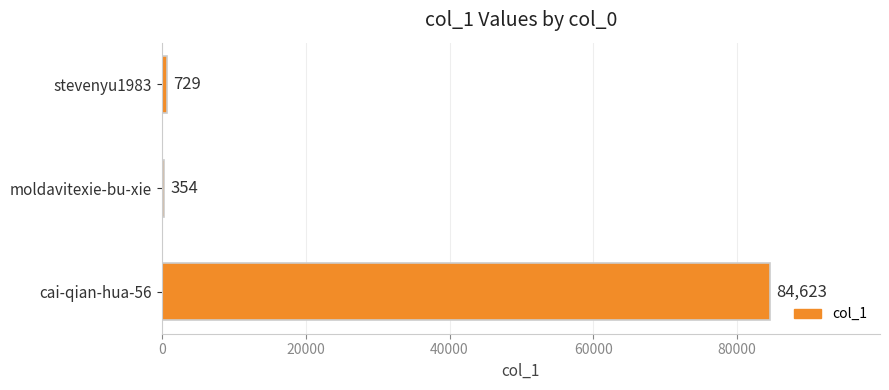

How many series are shown in this chart?

1